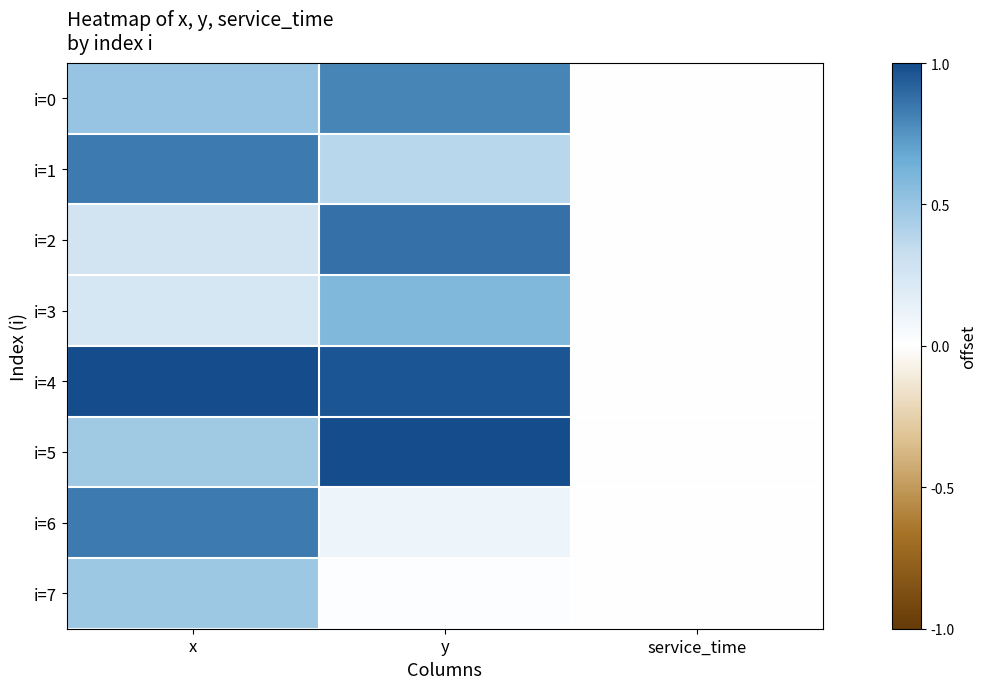

Which series changed the most between x and service_time?

i=4